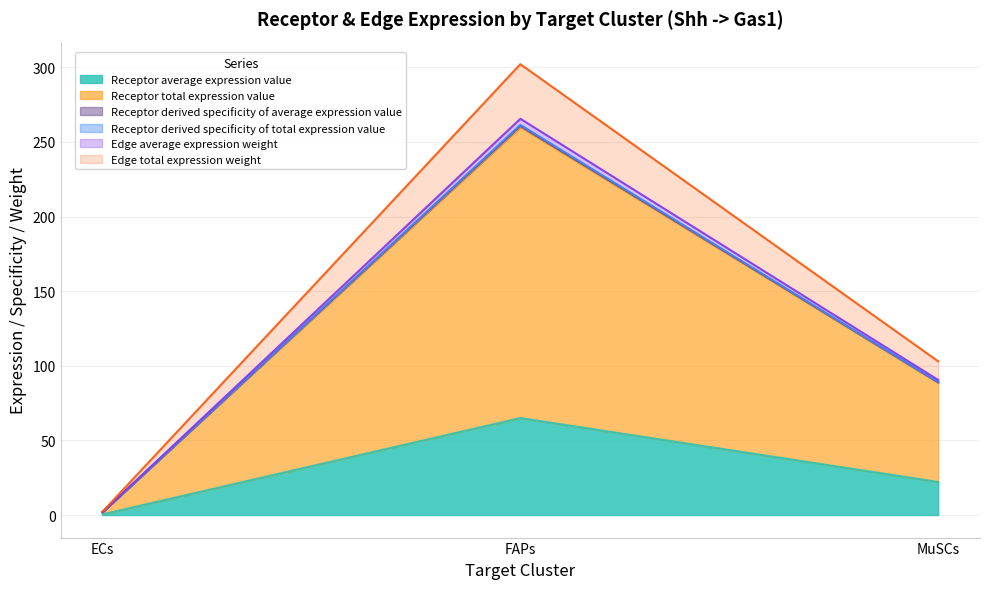

How many data points does each series have?

3